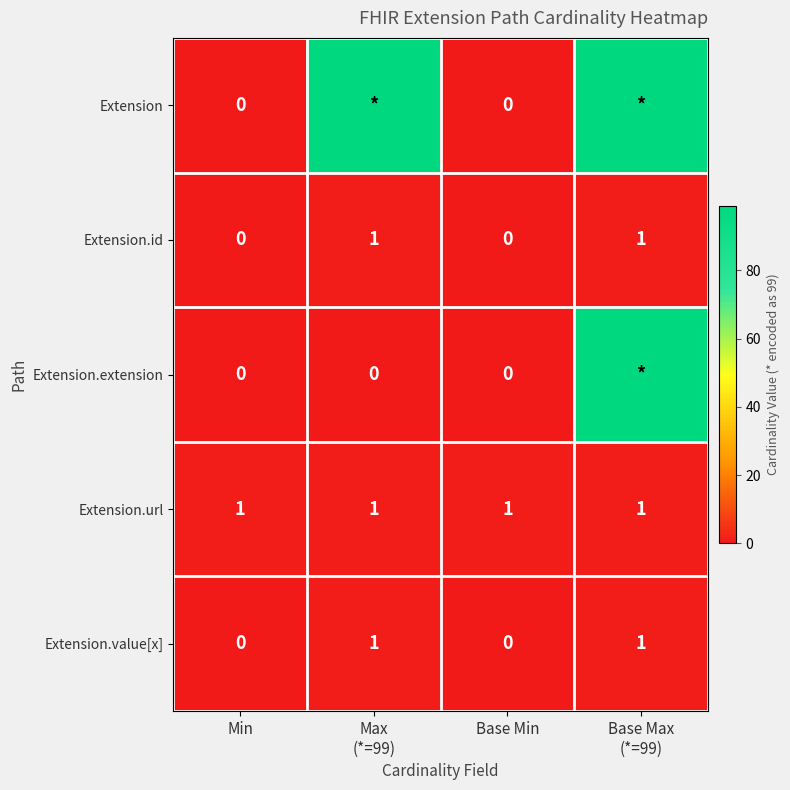

Is it true that Extension.id equals 0 at Min?

True